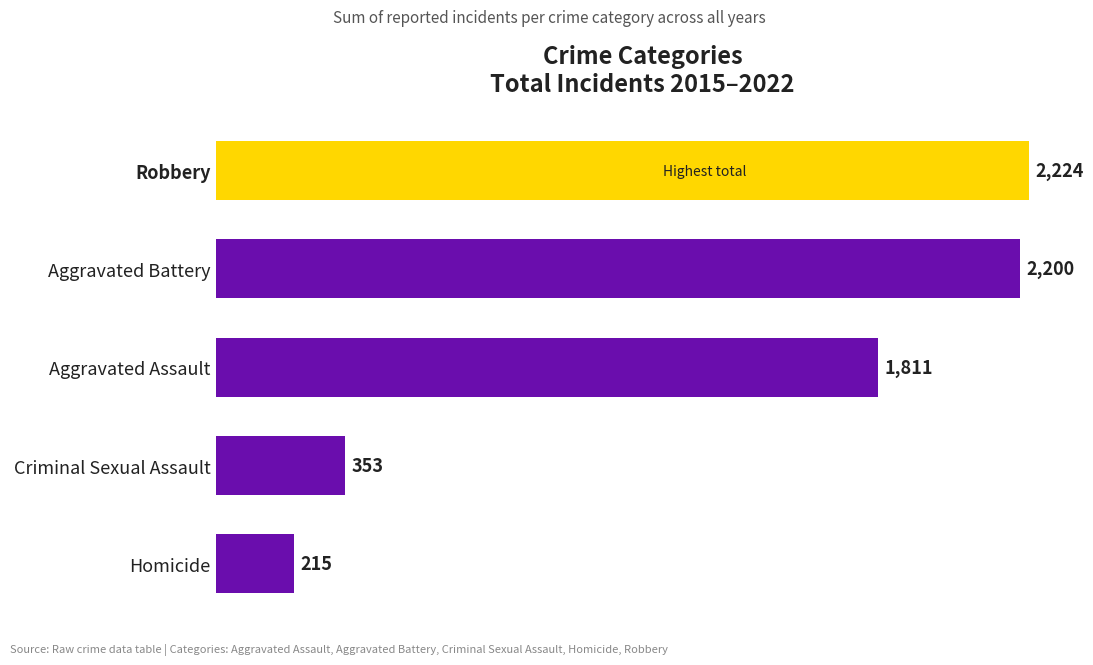

True or false: the data shows 555 at Criminal Sexual Assault.

False